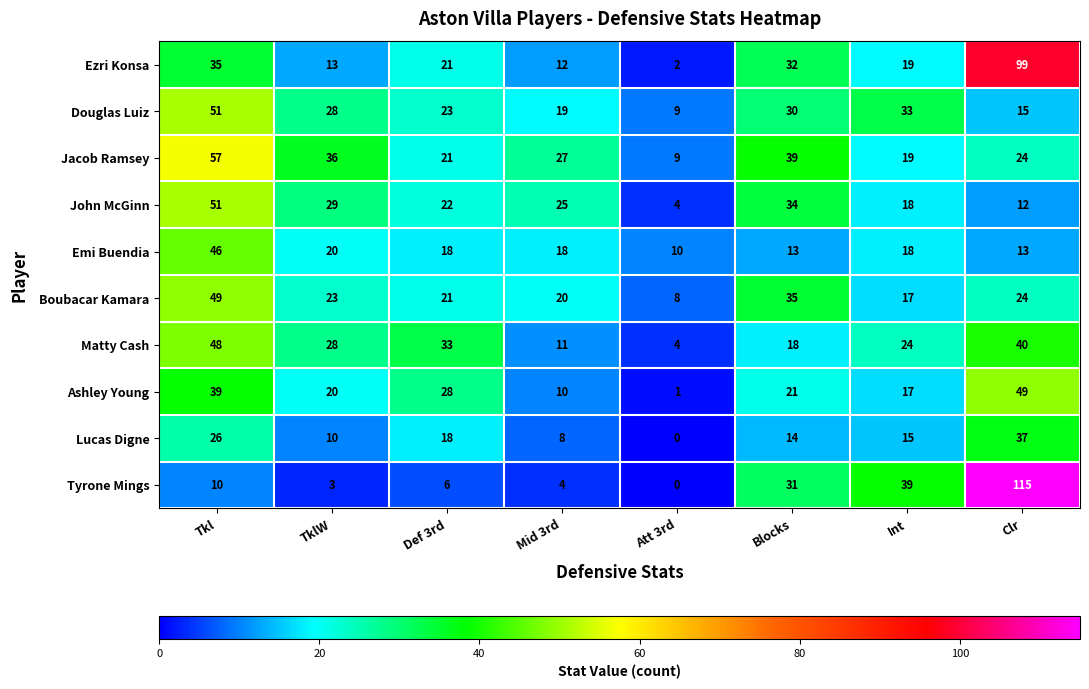

True or false: Douglas Luiz has a value of 15 at Clr.

True